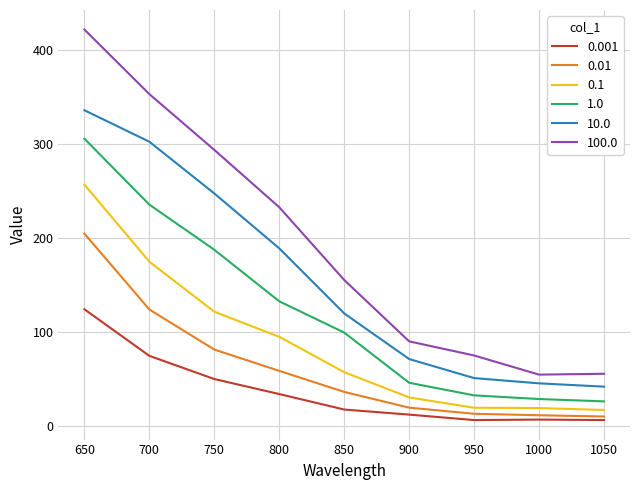

True or false: 1.0 and 0.001 intersect in this chart.

False